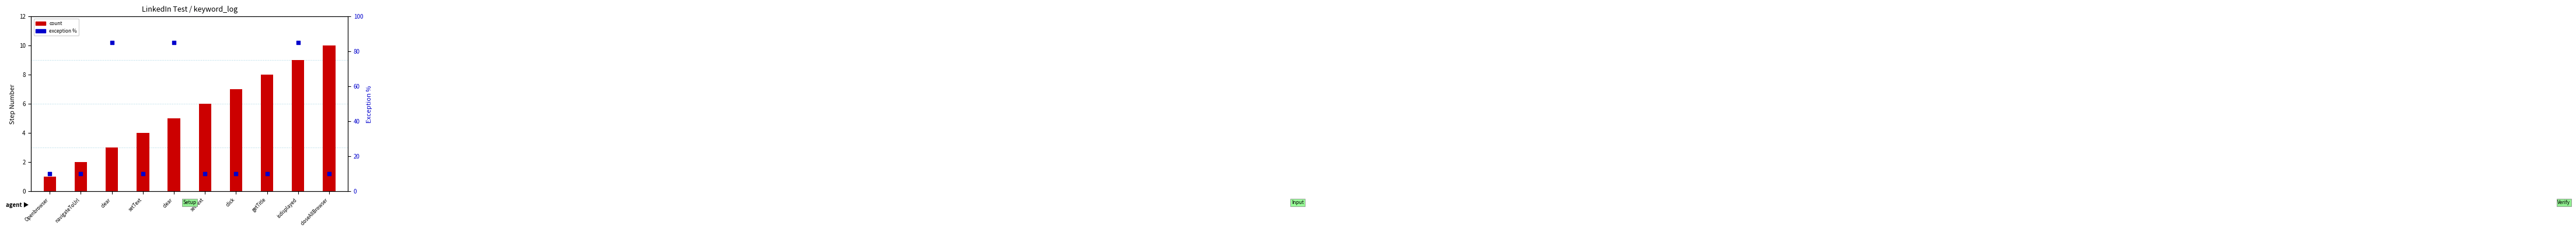

What are all the series names shown in the legend?

count, exception %